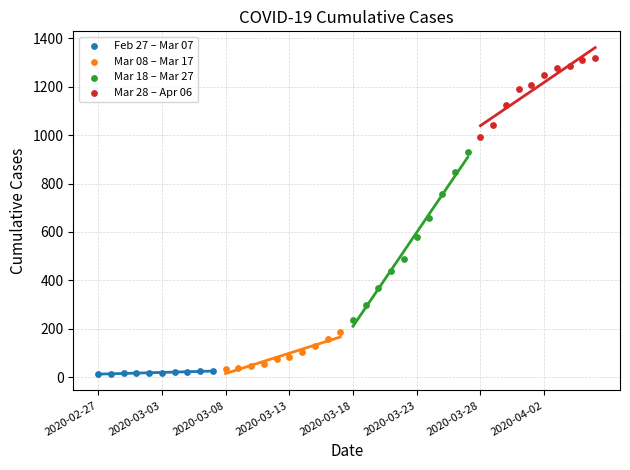

What are all the series names shown in the legend?

Feb 27 – Mar 07, Mar 08 – Mar 17, Mar 18 – Mar 27, Mar 28 – Apr 06